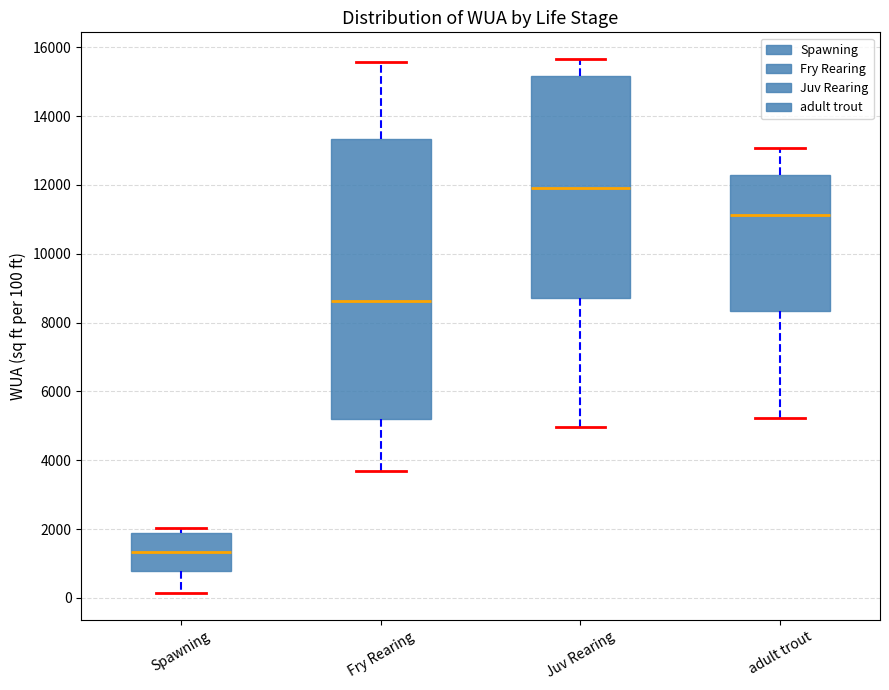

Where is the lower edge of the box for Fry Rearing on the y-axis? The values are not printed on the chart, so give them approximately, as read against the axis.

5200